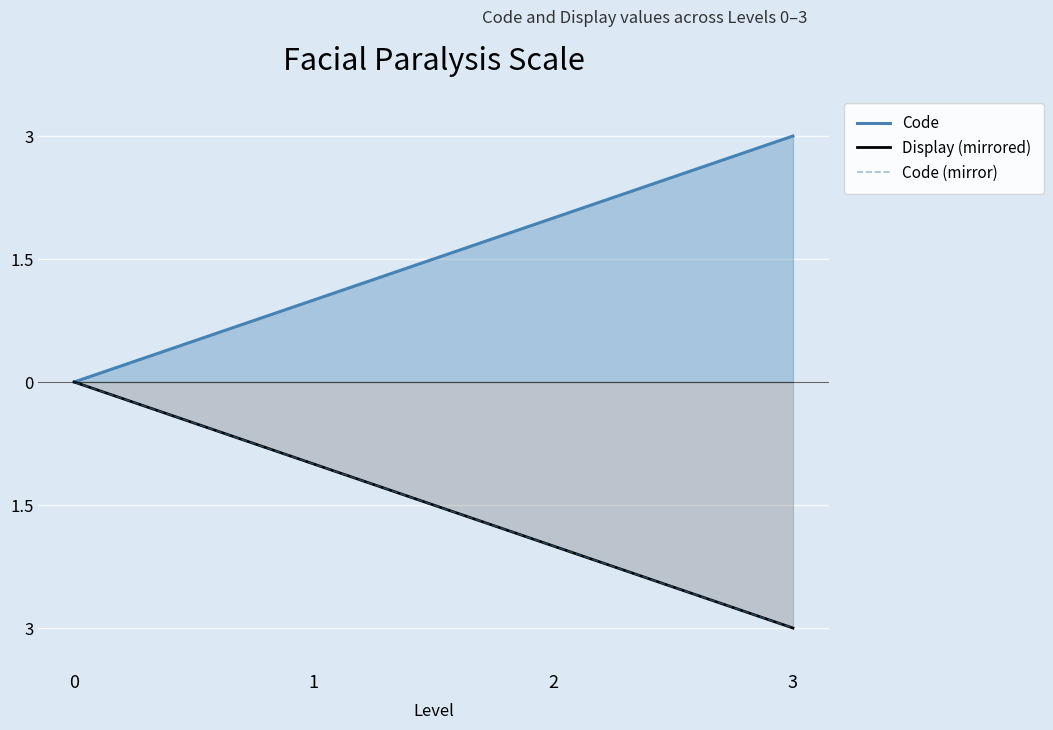

Is it true that Code (mirror) equals -5 at 3?

False